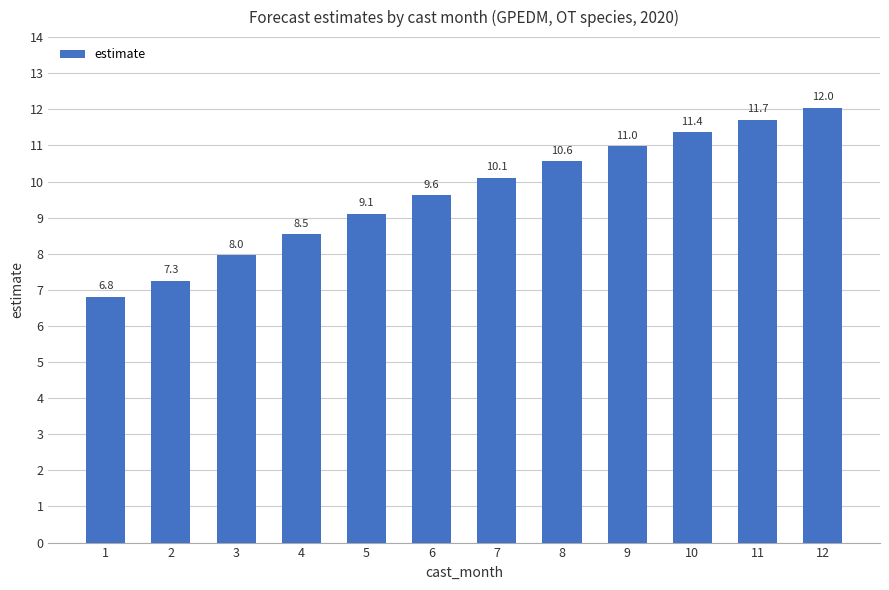

At which label is the value closest to 9?

5